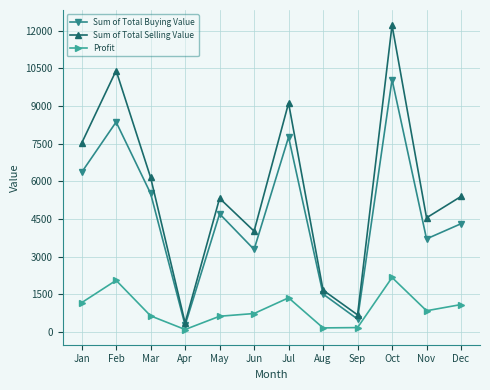

Count the number of data series in this chart.

3